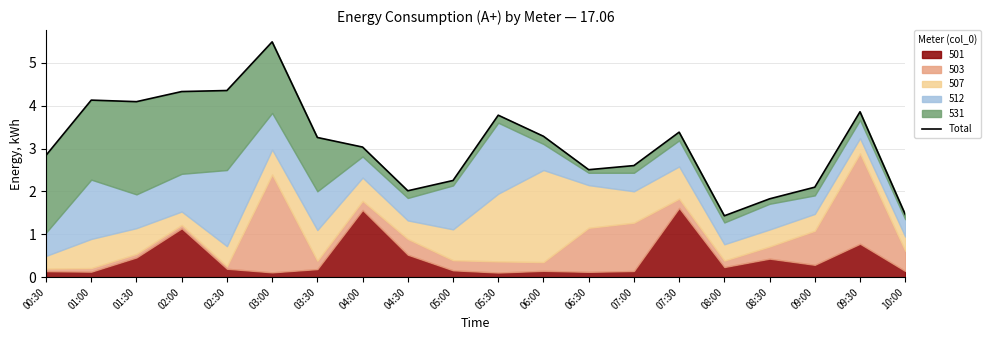

At which category does the data reach its first local peak?

01:00